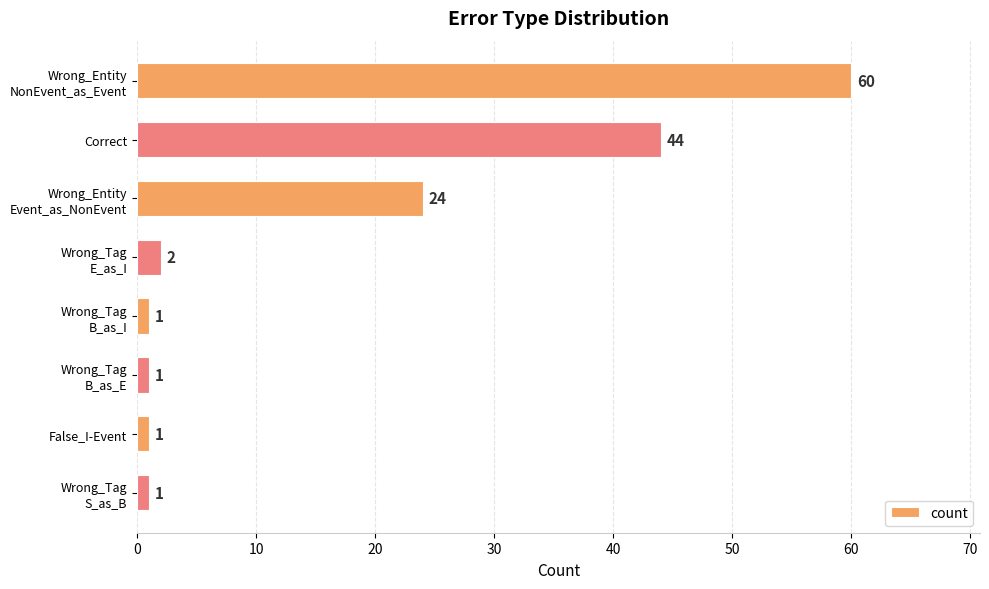

What is the difference between the second highest and minimum values?

43